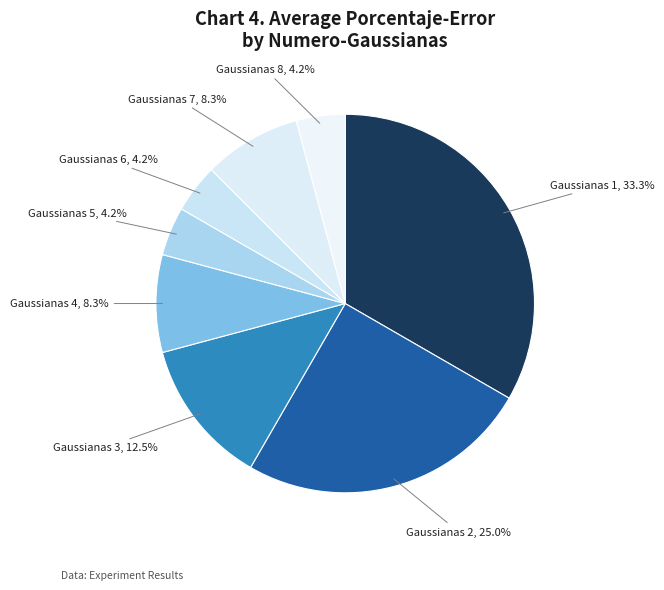

How many slices are in this pie chart?

8